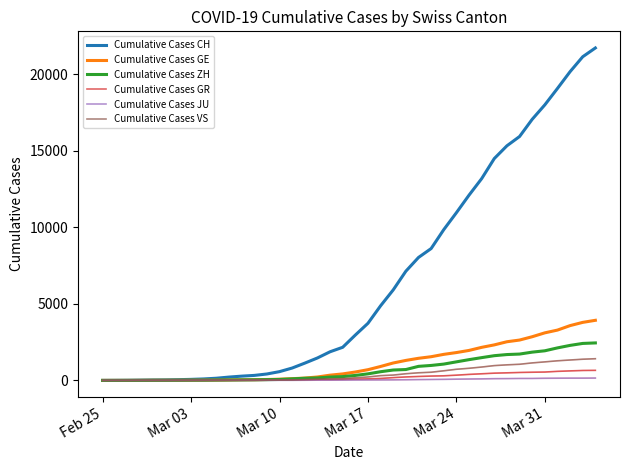

Which series has the largest total across all categories?

Cumulative Cases CH